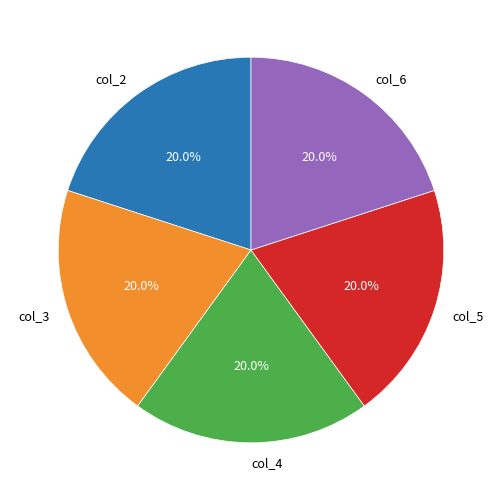

What portion of the pie excludes col_2?

80.0%